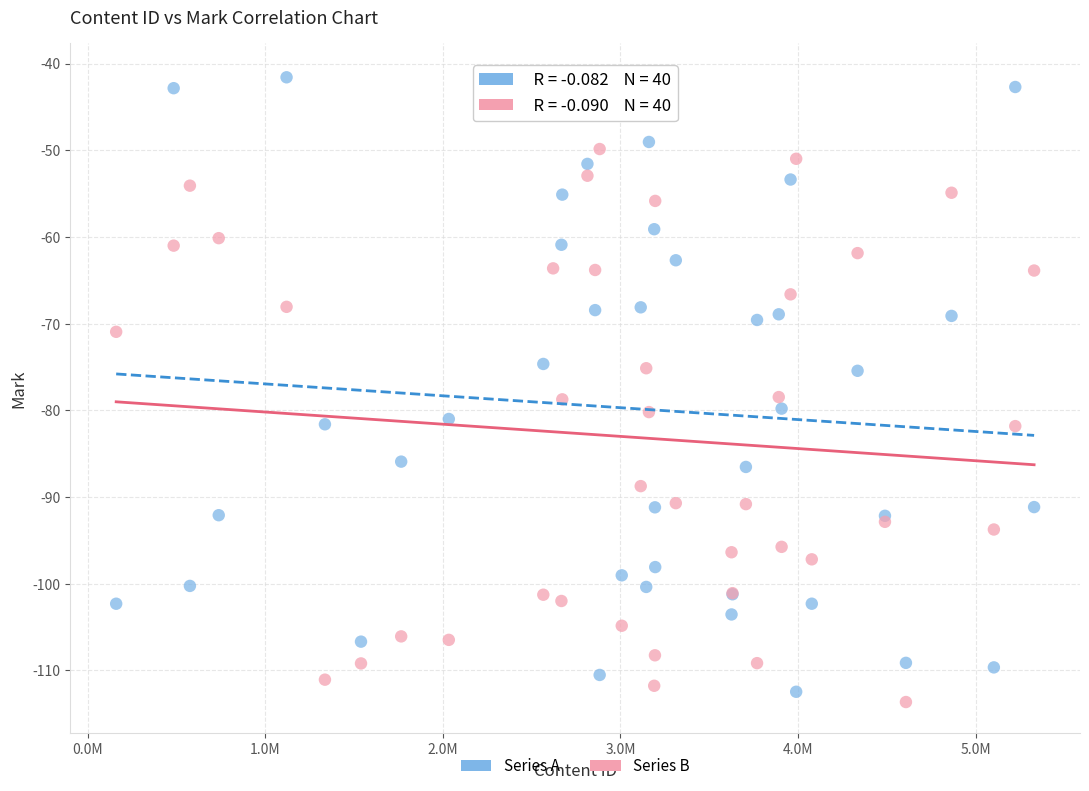

Which series reaches the maximum Y coordinate?

Series A